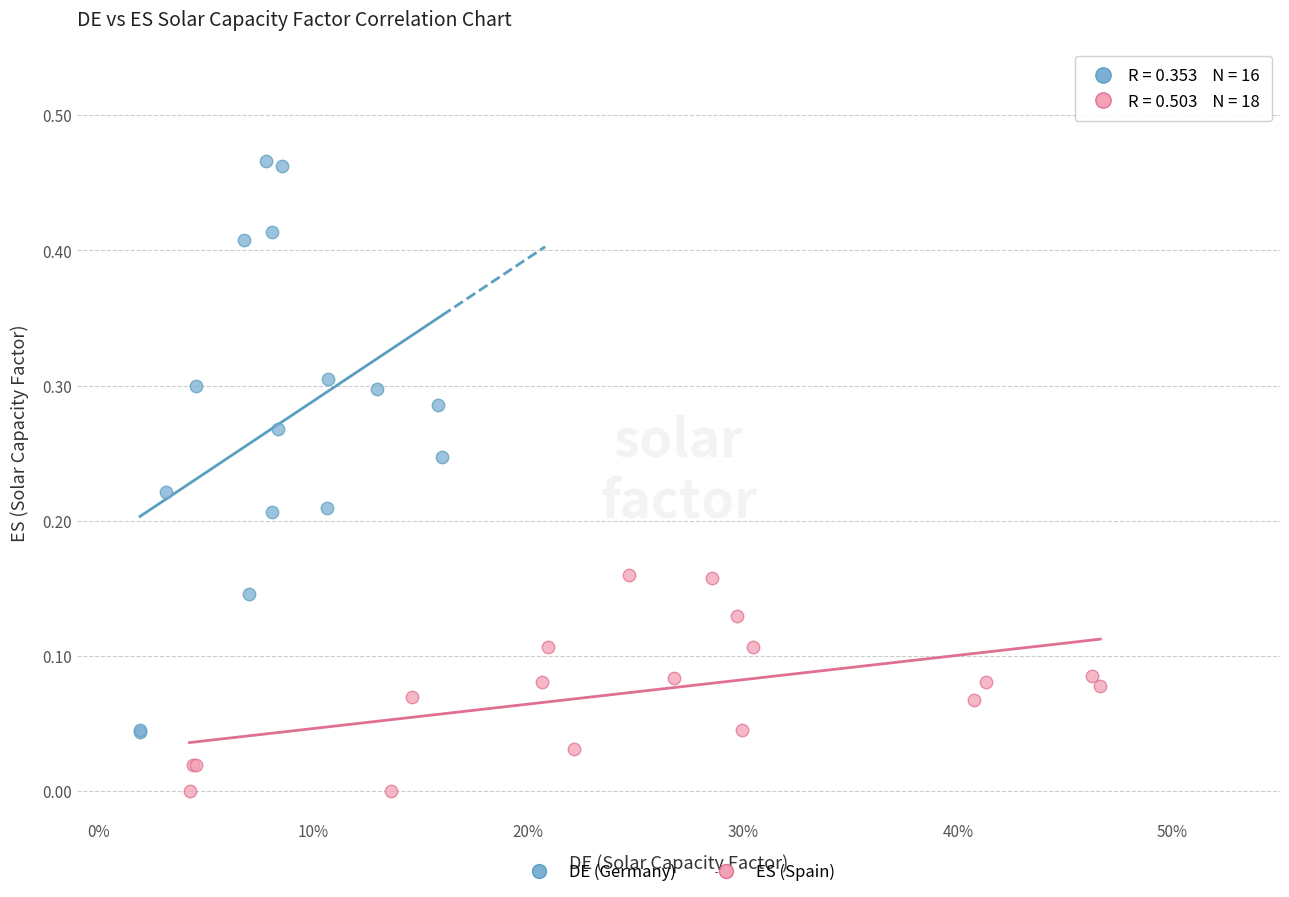

What are all the series names shown in the legend?

DE (Germany), ES (Spain)